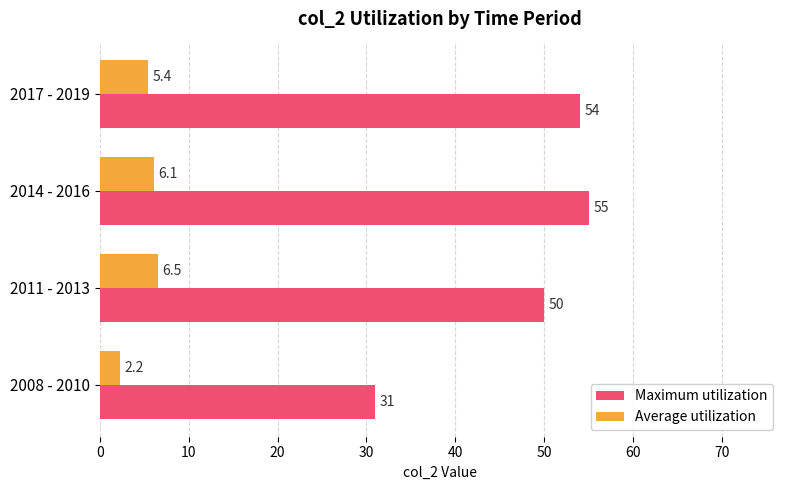

What is the average value of the Maximum utilization series?

47.5